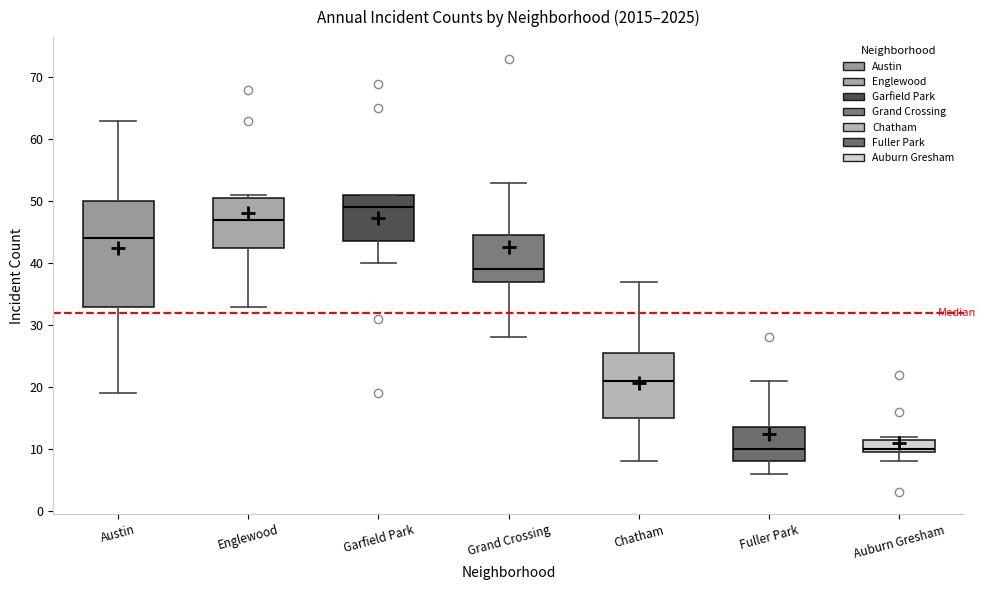

Which box is the tallest, from its lower edge to its upper edge?

Austin